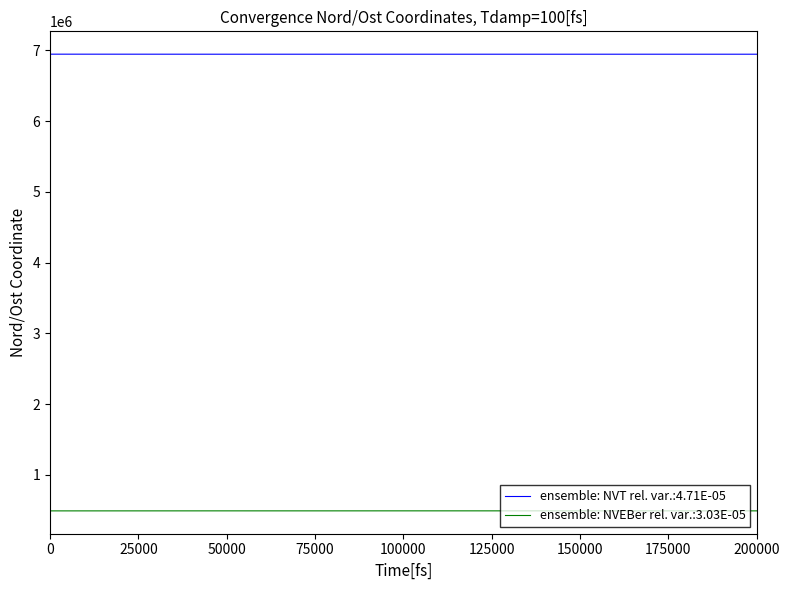

What is the maximum value shown in the chart?

6946663.8